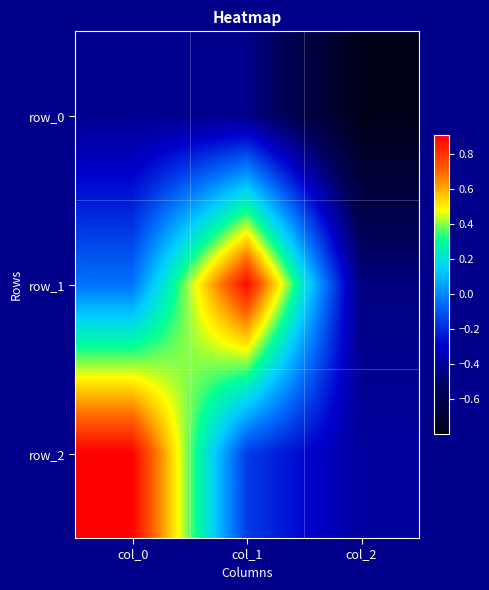

How many values in row_1 are above zero?

1